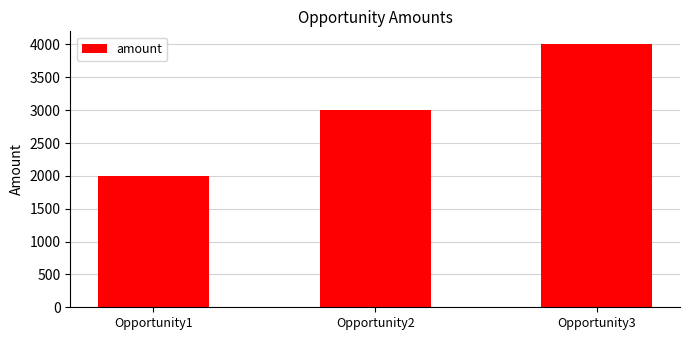

How many data points are less than 3000?

1